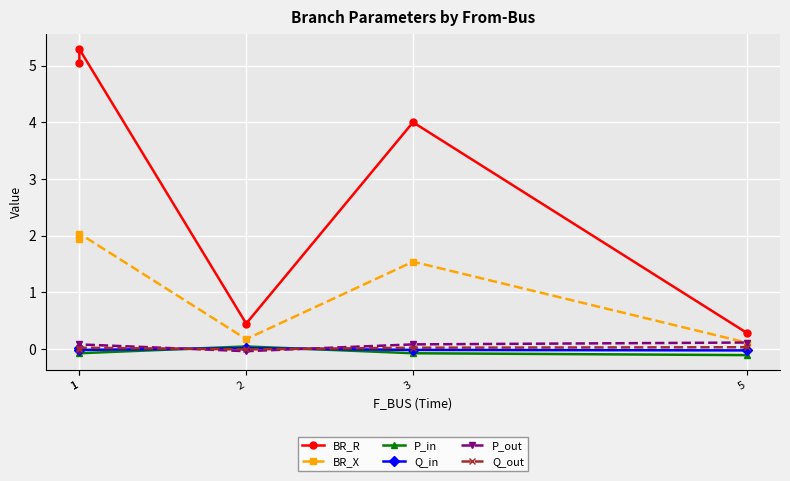

How many intersections are there between Q_in and P_in?

3